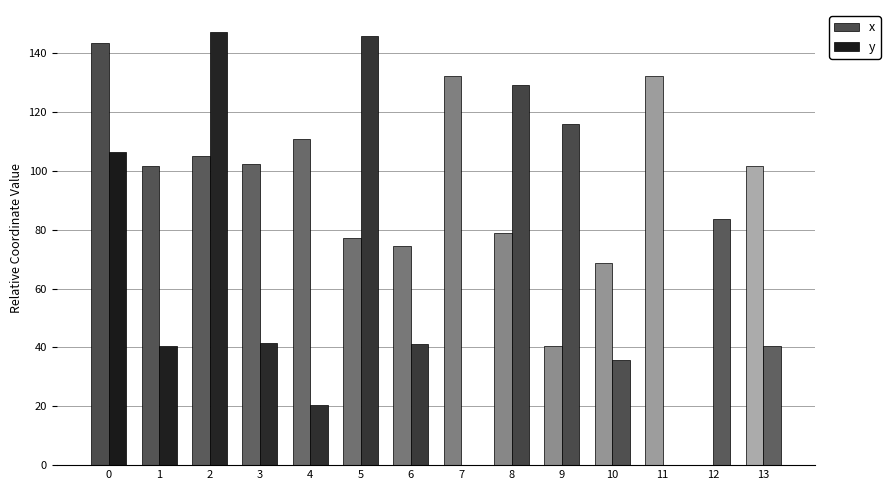

List the labels in order of x value, smallest first.

12, 9, 10, 6, 5, 8, 1, 13, 3, 2, 4, 7, 11, 0